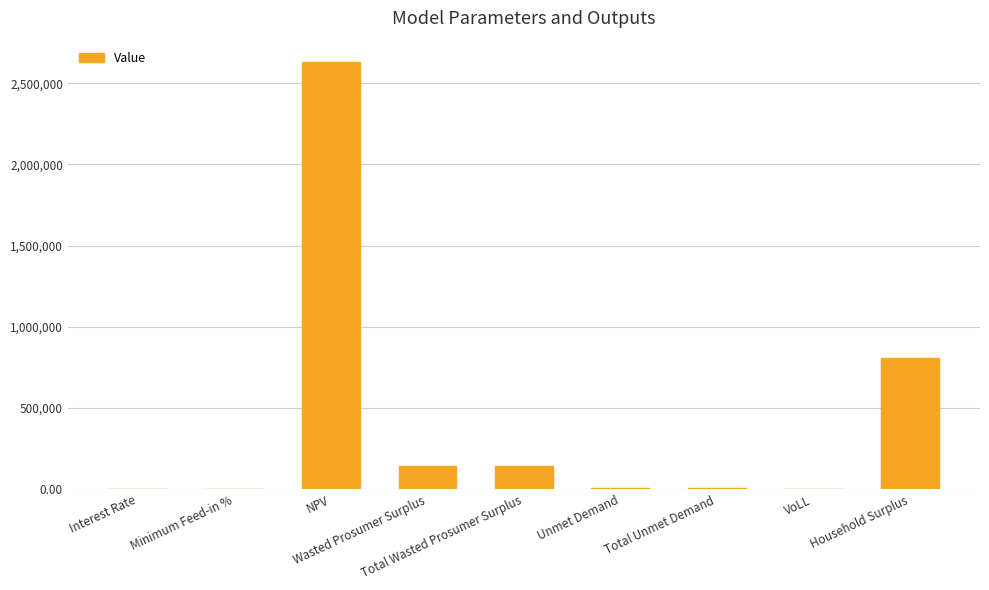

What is the maximum value shown in the chart?

2630260.8